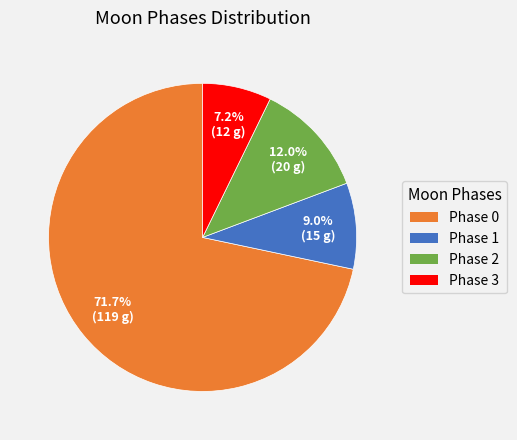

Is the sum of Phase 0 and Phase 1 greater than half?

Yes